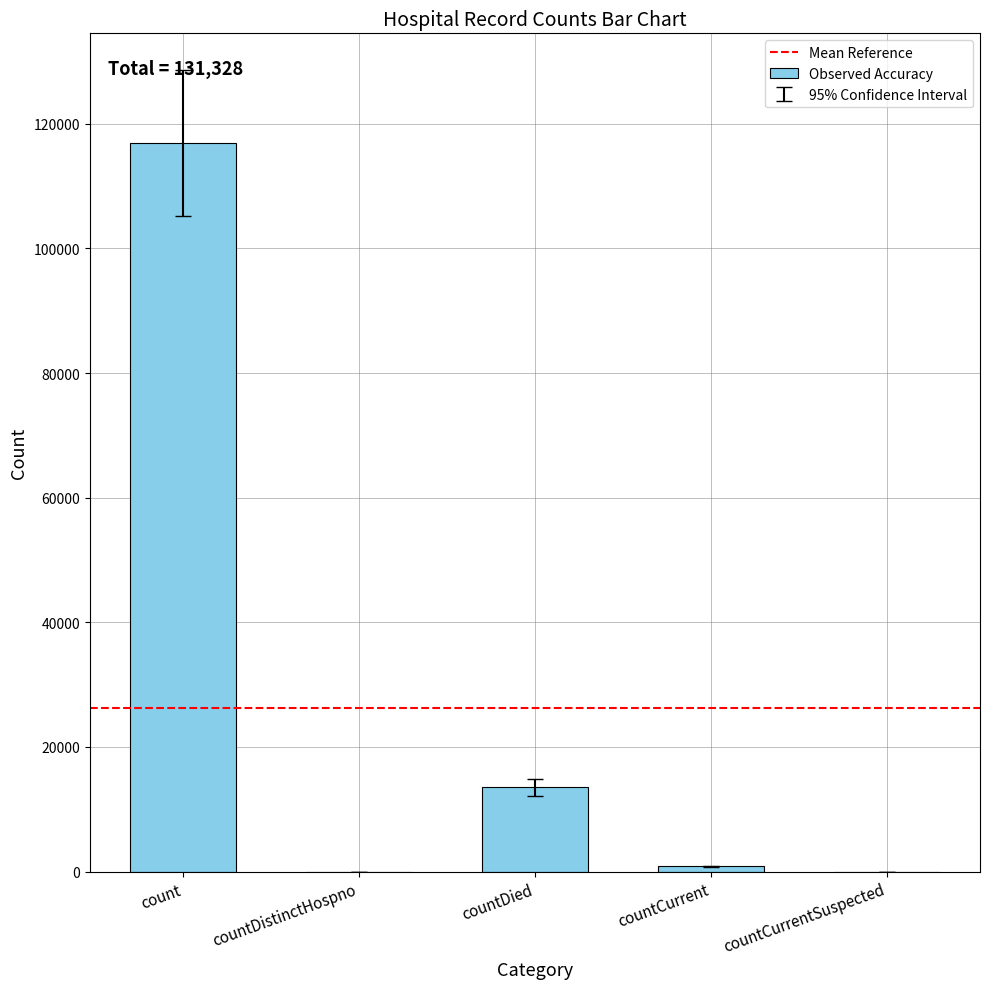

What value does the data have at count?

116970